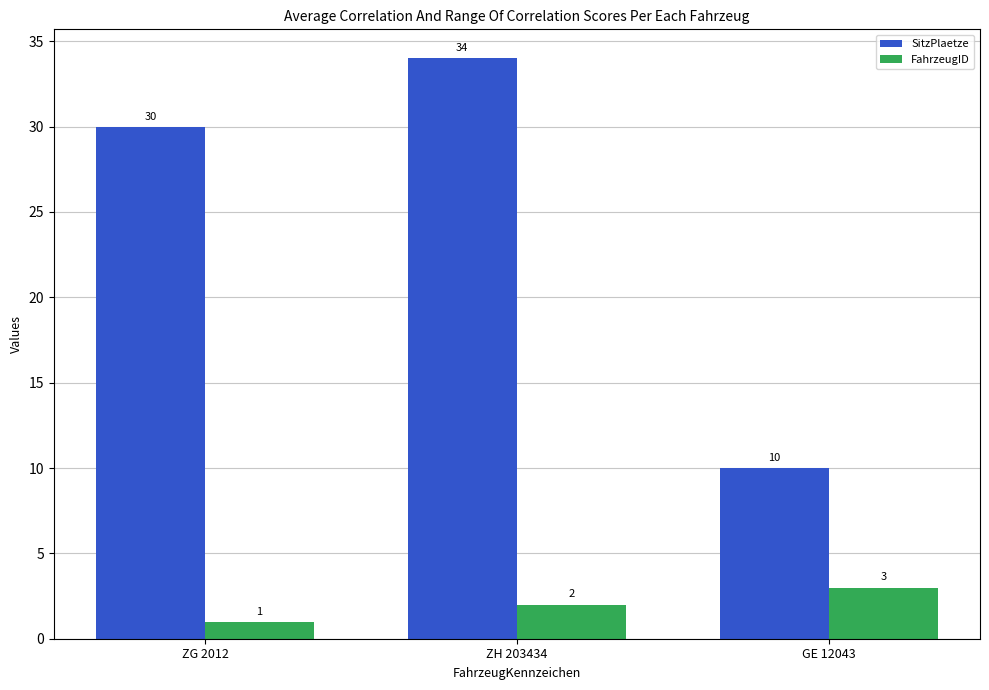

Is the value of SitzPlaetze at ZG 2012 greater than the value of FahrzeugID at ZH 203434?

Yes